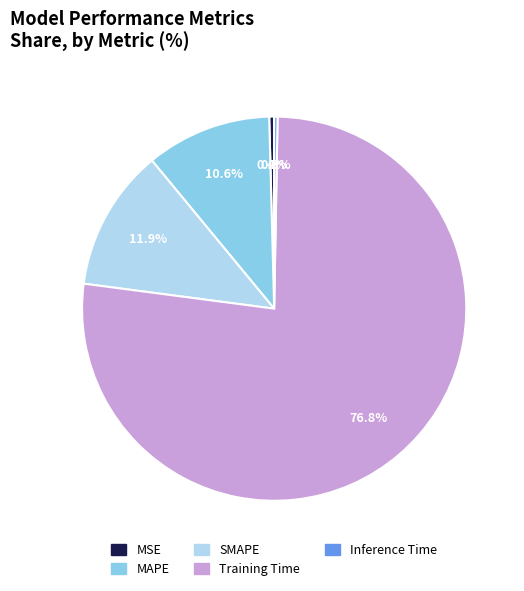

Do SMAPE and Inference Time together represent more than half of the pie?

No